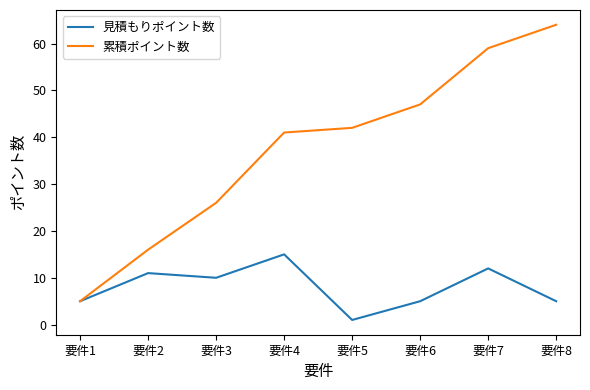

Rank the series by their average value, from lowest to highest.

見積もりポイント数, 累積ポイント数